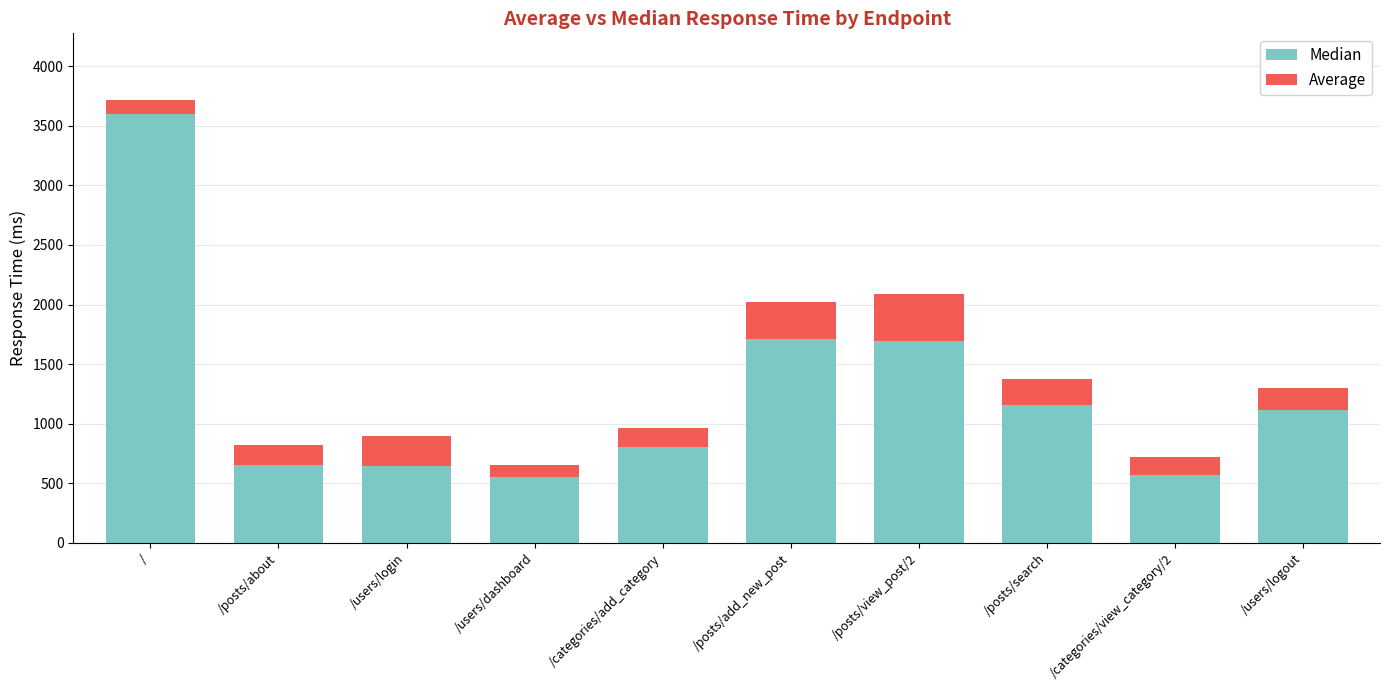

What is the average value of the Median series?

1251